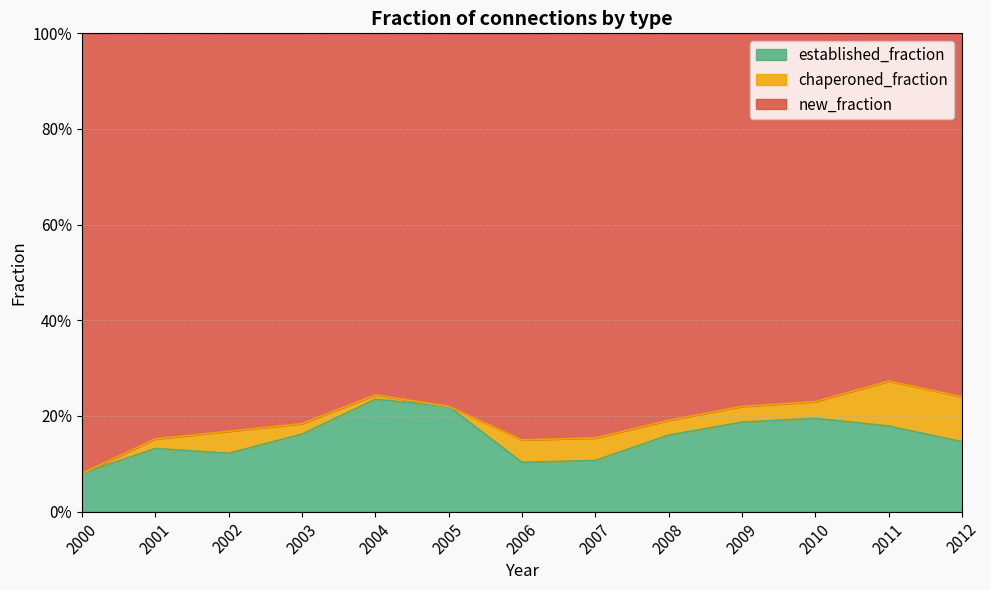

What are all the series names shown in the legend?

established_fraction, chaperoned_fraction, new_fraction